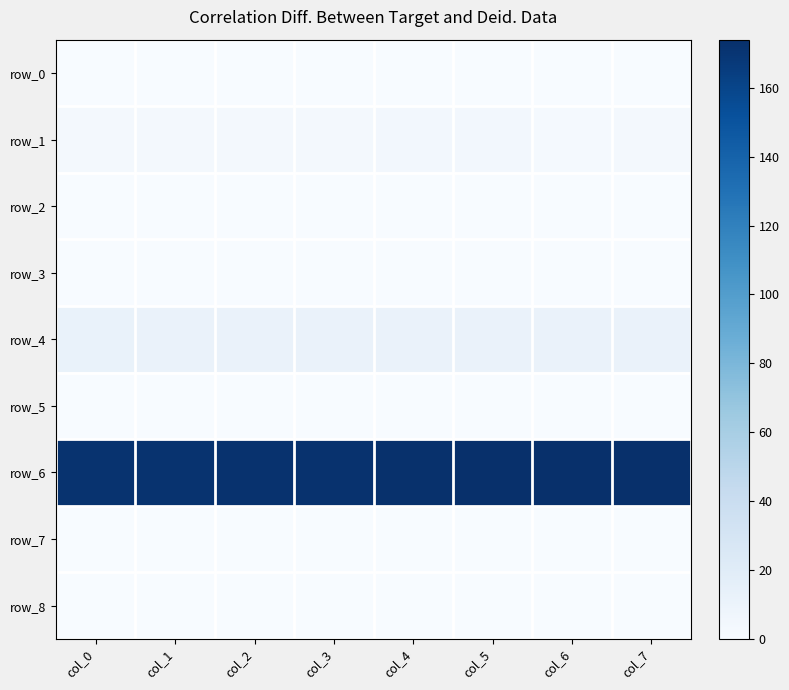

What is the difference between the maximum and second lowest values in the row_2 series?

0.1